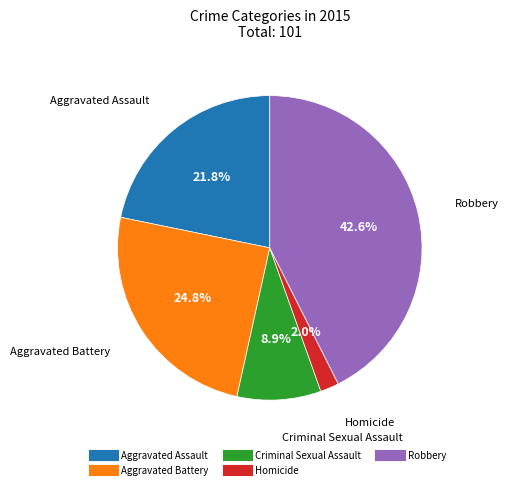

How many slices are in this pie chart?

5